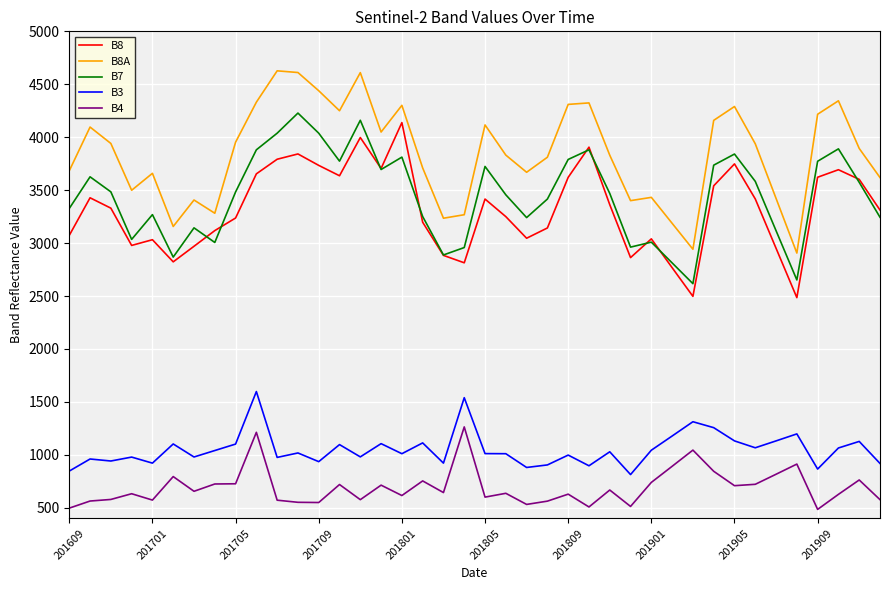

True or false: B8A and B7 intersect in this chart.

False